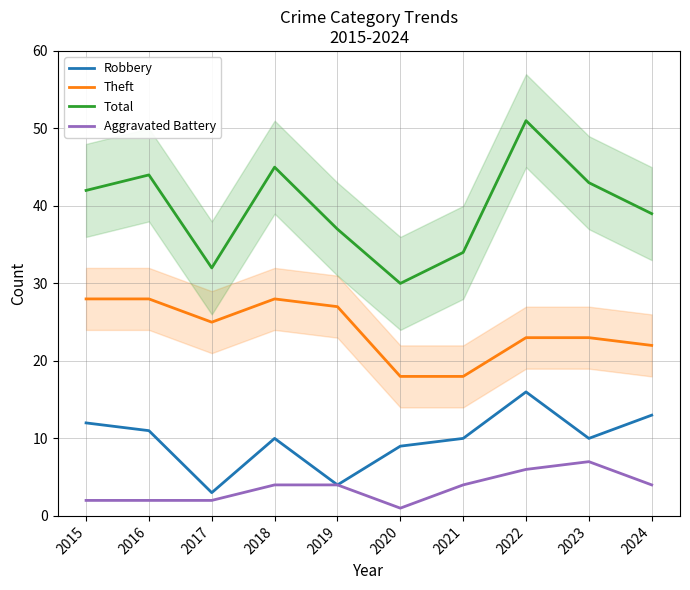

What is the sum of all Total values?

397